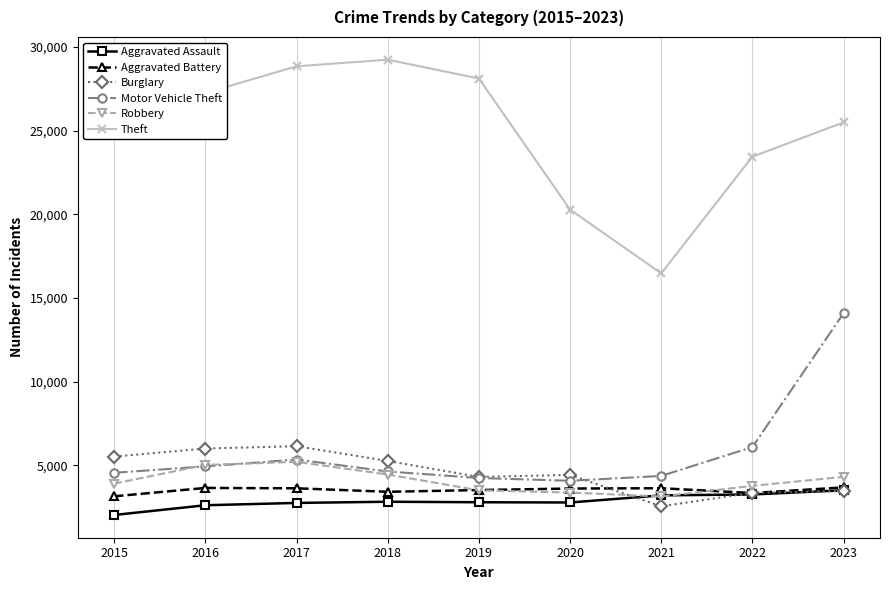

Which category has the highest value across all series?

2018